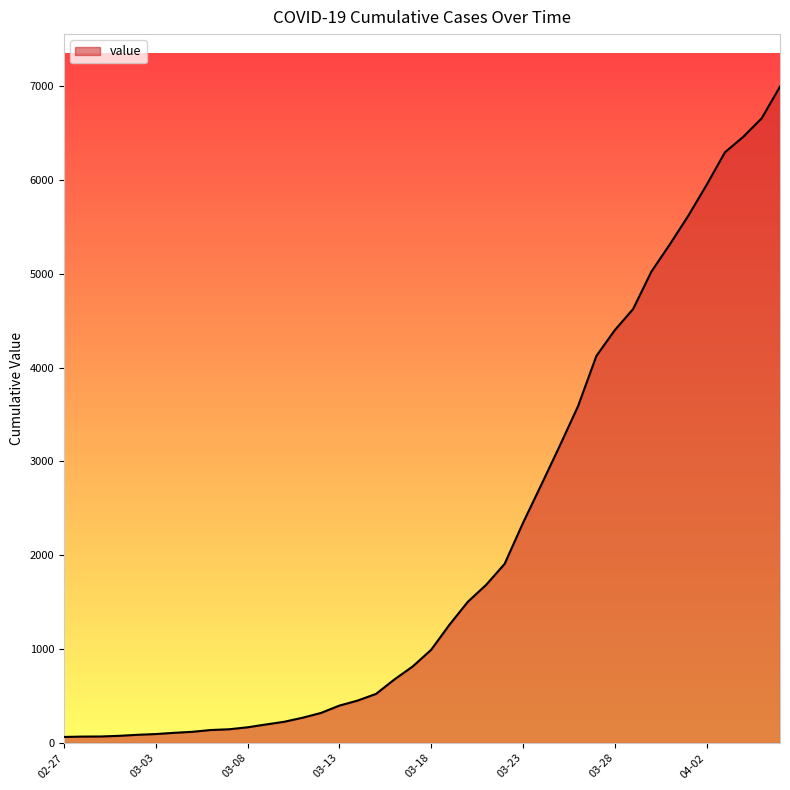

What is the greatest value displayed?

6995